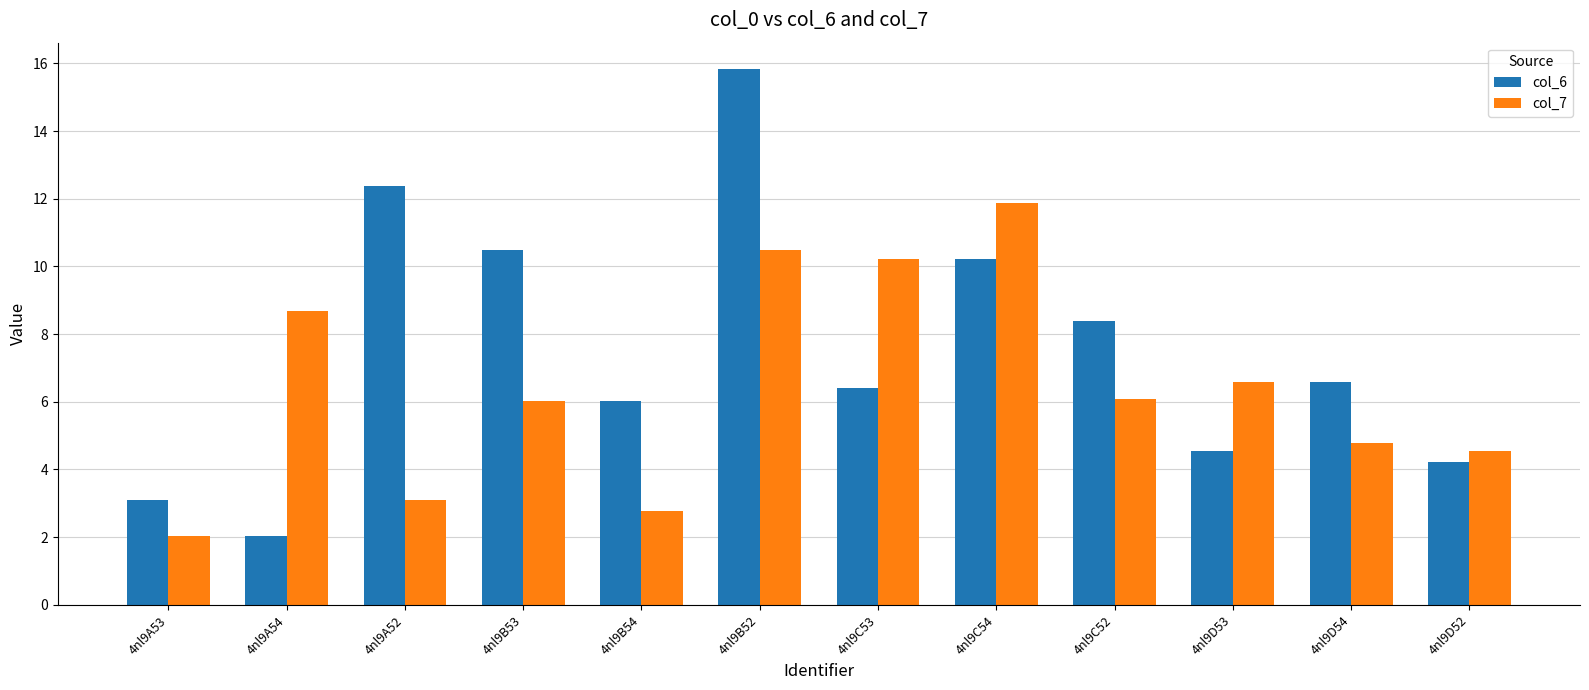

How many series are shown in this chart?

2